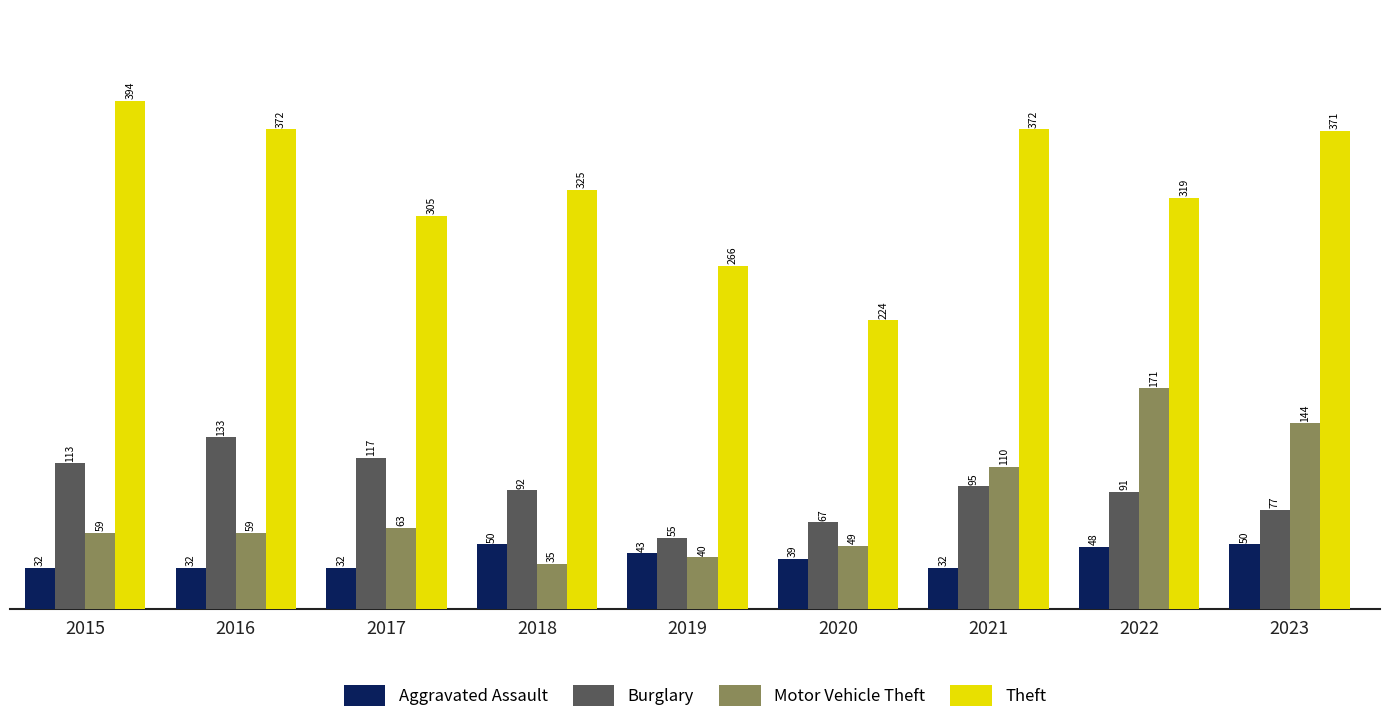

Which series has the largest total across all categories?

Theft